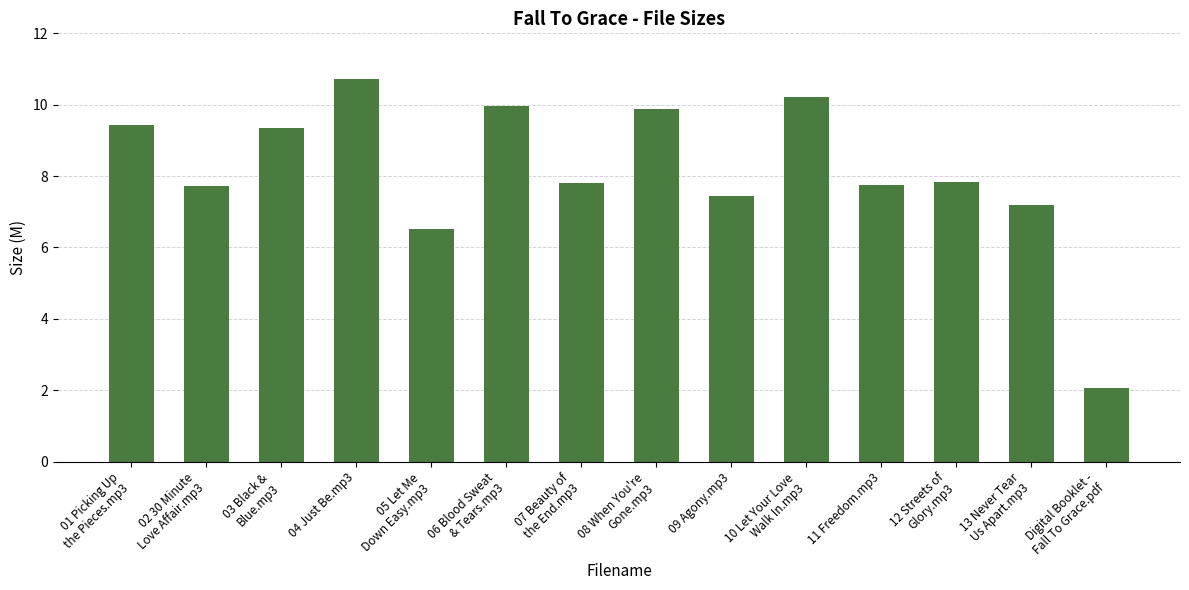

Between 06 Blood Sweat
& Tears.mp3 and 10 Let Your Love
Walk In.mp3, which is larger?

10 Let Your Love
Walk In.mp3